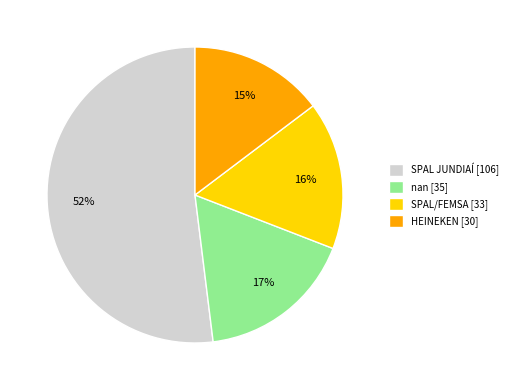

Approximately how many times larger is the value at SPAL JUNDIAÍ [106] compared to SPAL/FEMSA [33]?

3.2